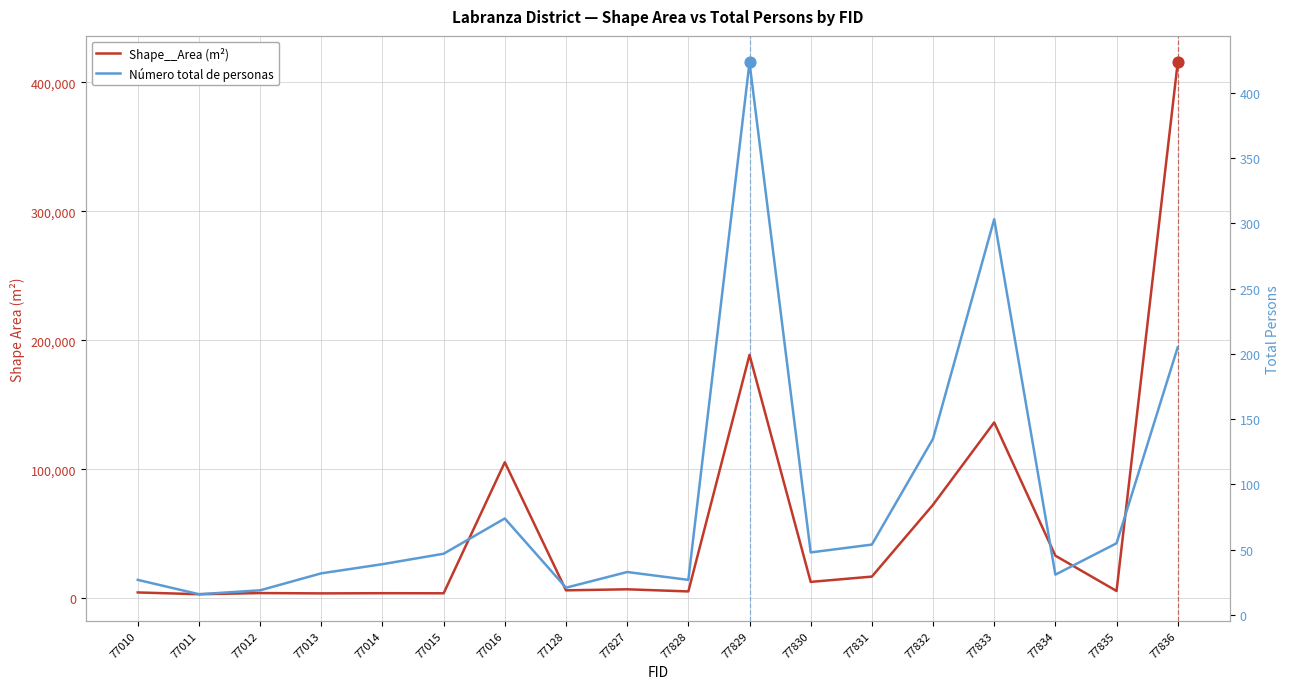

At how many categories does at least one series exceed 156843?

2